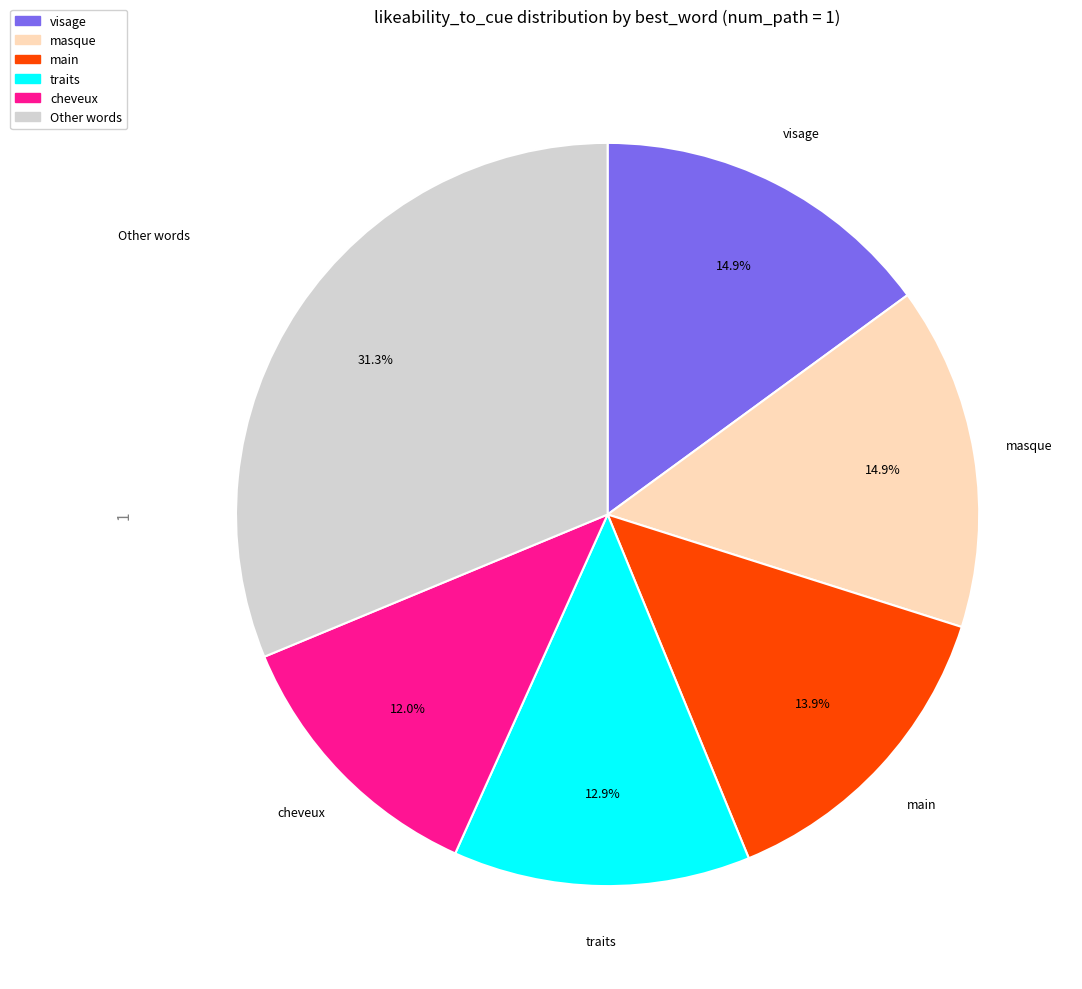

Does any single category account for the majority?

No